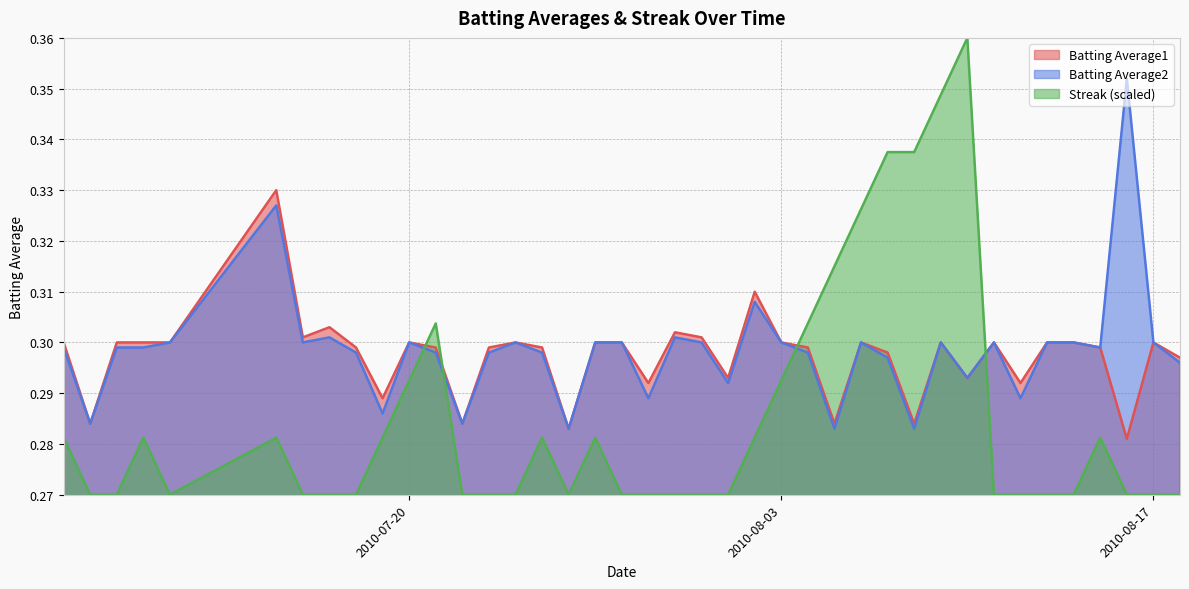

What is the sum of the Batting Average2 values at 2010-07-21 and 2010-08-15?

0.6